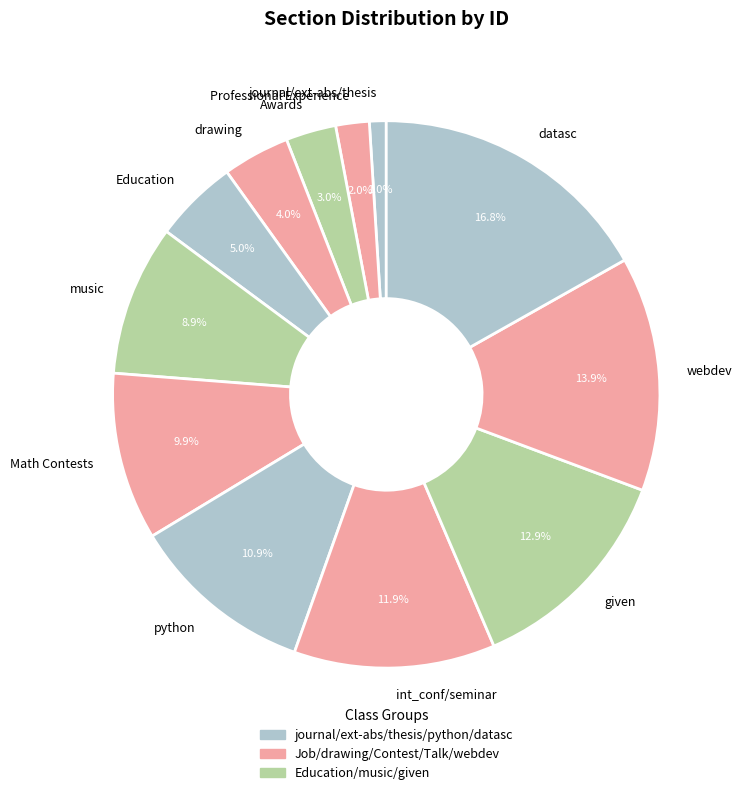

The journal/ext-abs/thesis slice represents 9% of the pie. True or false?

False